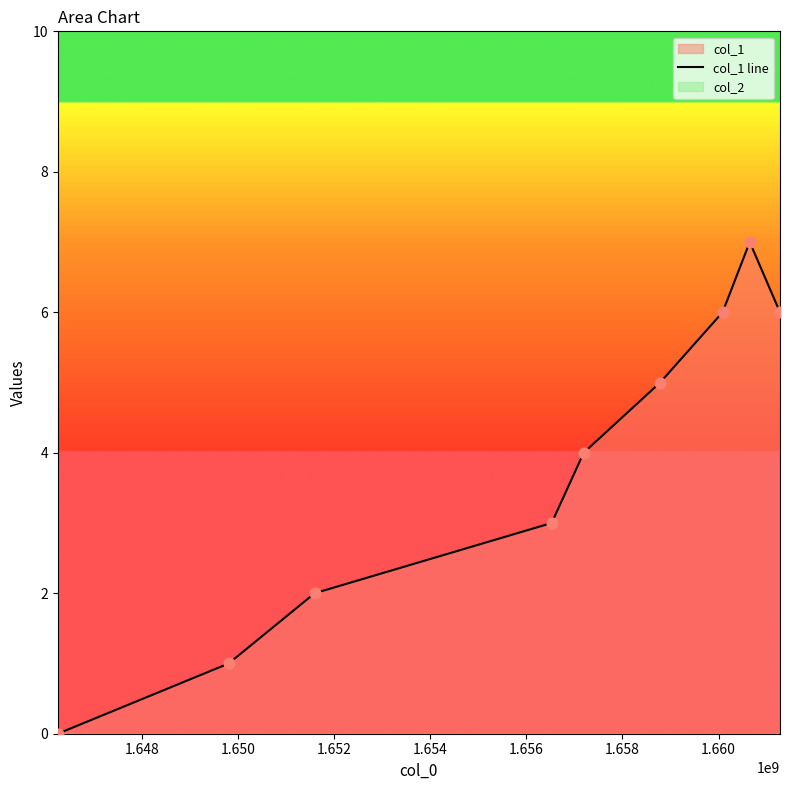

Approximately how many times larger is the value at 1.650 compared to 1.658?

0.3